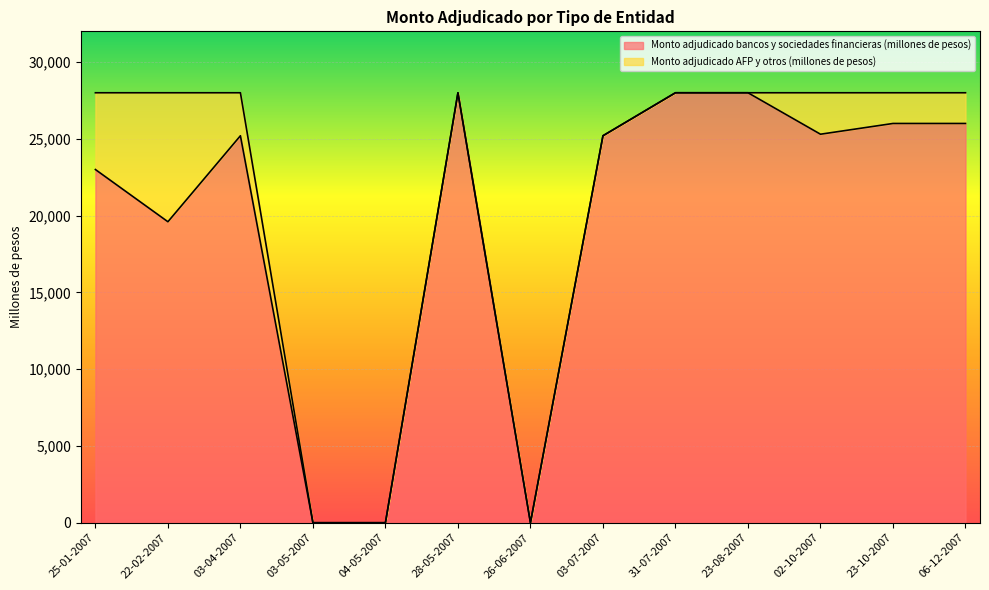

Reading left to right, what are all the values shown in this chart?

25-01-2007=23000	22-02-2007=19600	03-04-2007=25200	03-05-2007=0	04-05-2007=0	28-05-2007=28000	26-06-2007=0	03-07-2007=25200	31-07-2007=28000	23-08-2007=28000	02-10-2007=25300	23-10-2007=26000	06-12-2007=26000